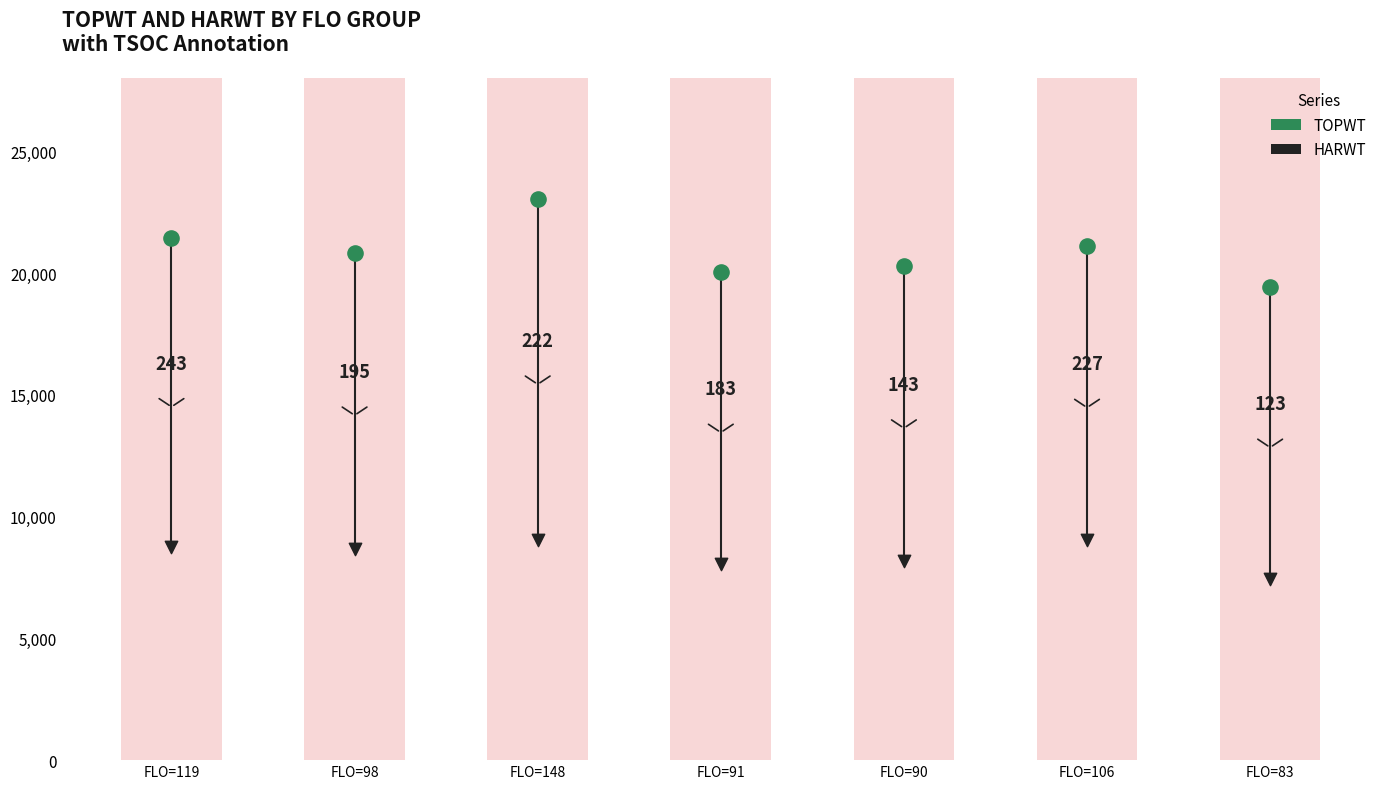

Which series has the largest total across all categories?

TOPWT